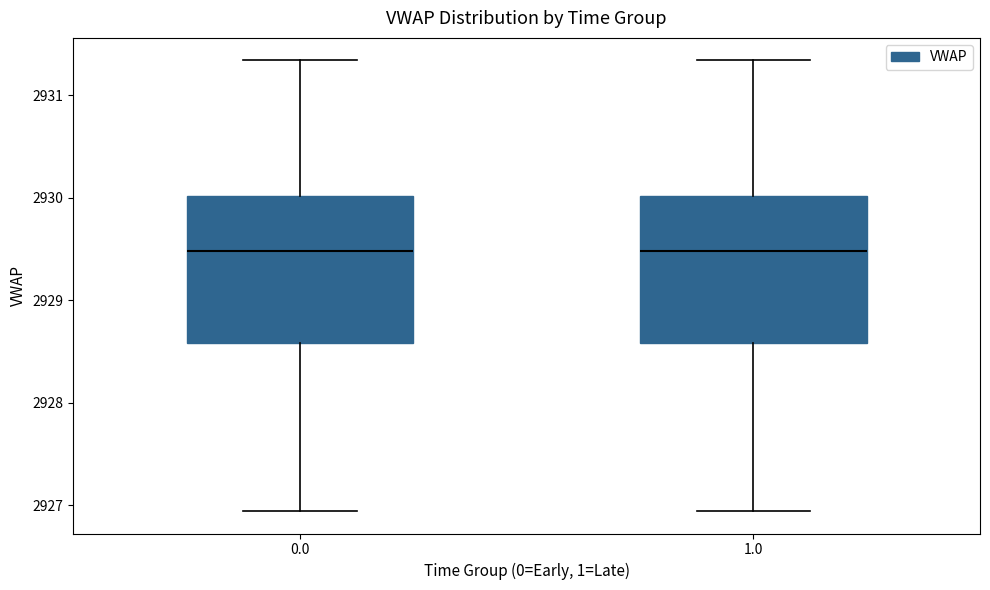

Where does the median line of the box at x = 1.0 sit on the y-axis? The values are not printed on the chart, so give them approximately, as read against the axis.

2929.5